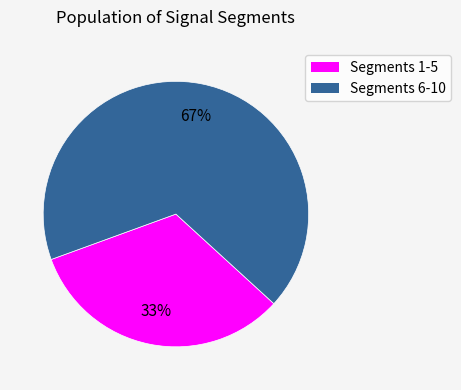

Is there any slice that represents more than half of the pie?

Yes